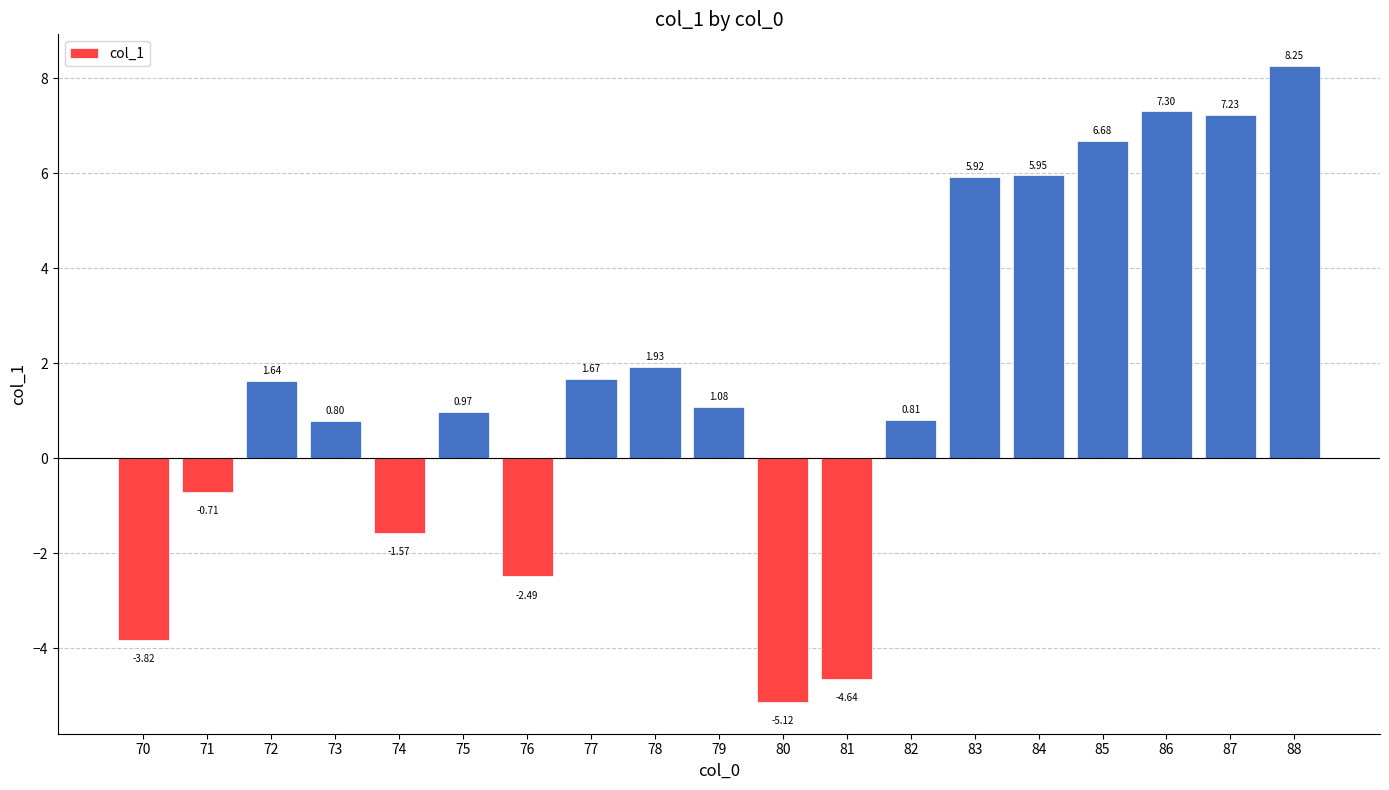

Where is the data nearest to the value 1?

75